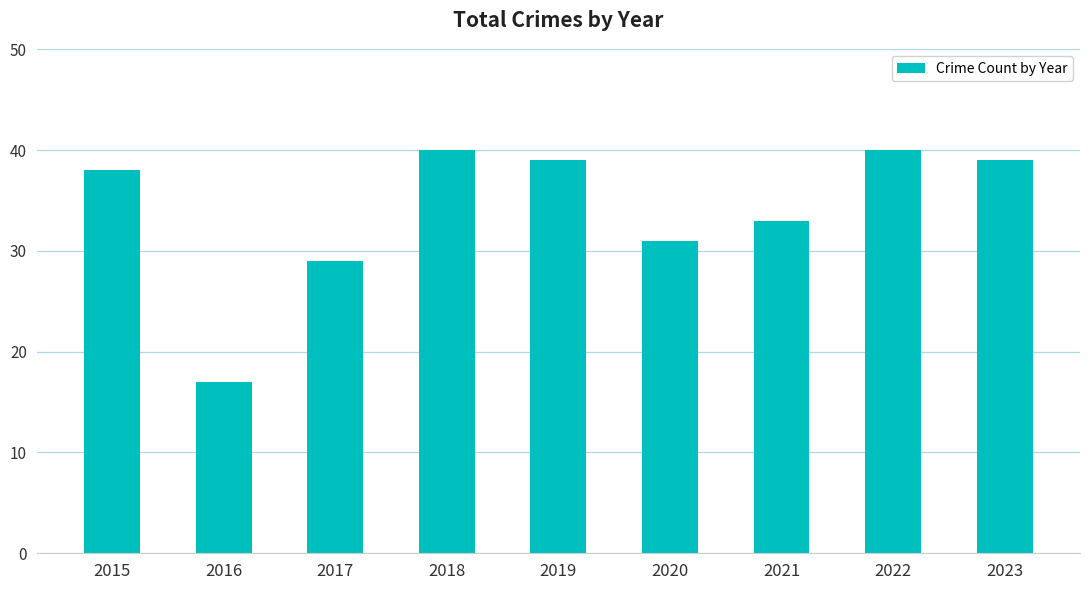

What is the value of the 7th bar from the left?

33